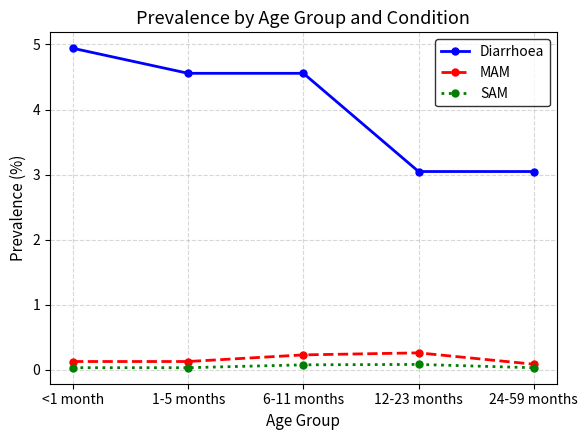

True or false: Diarrhoea has a value of 4.4 at 24-59 months.

False